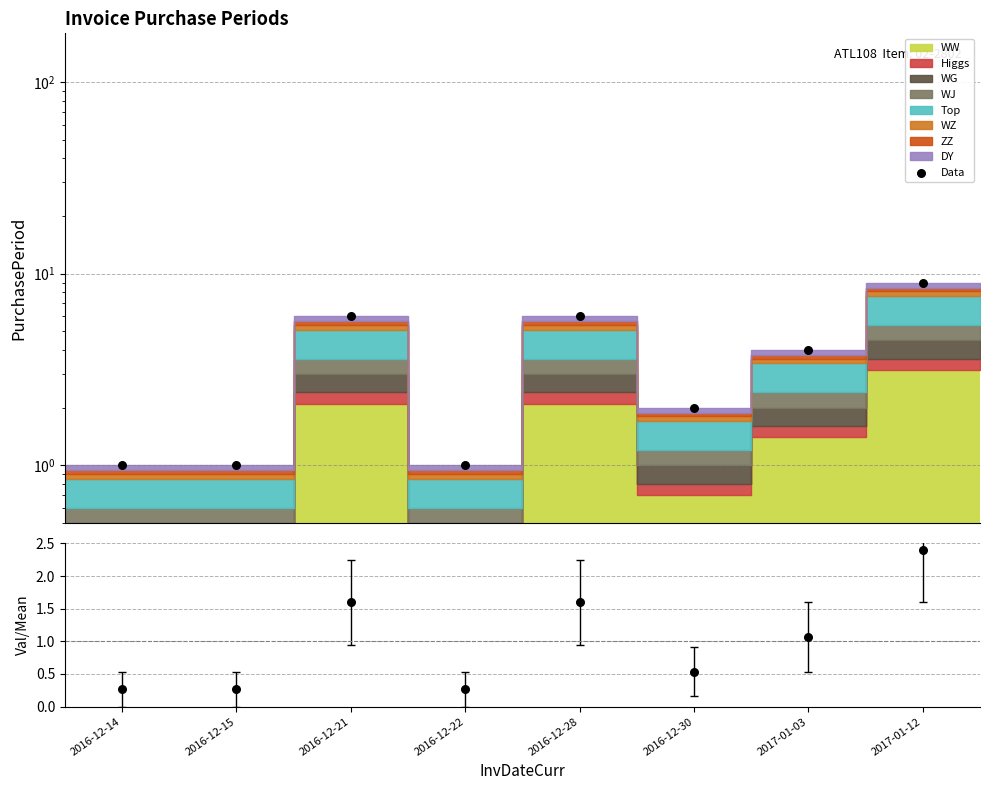

Is the value of Ratio at 2016-12-14 greater than the value of Data at 2016-12-15?

No